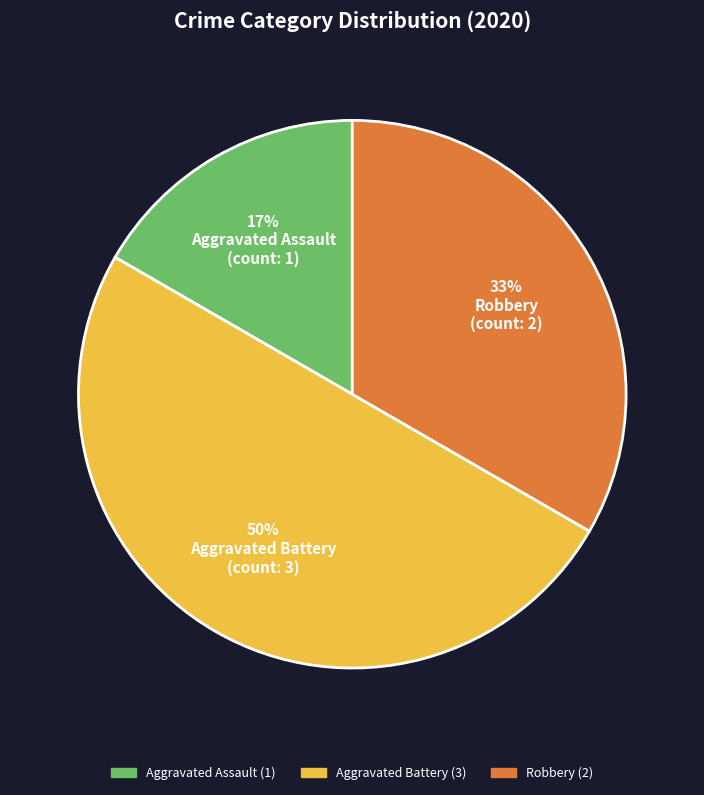

Is Aggravated Assault the majority of the pie?

No